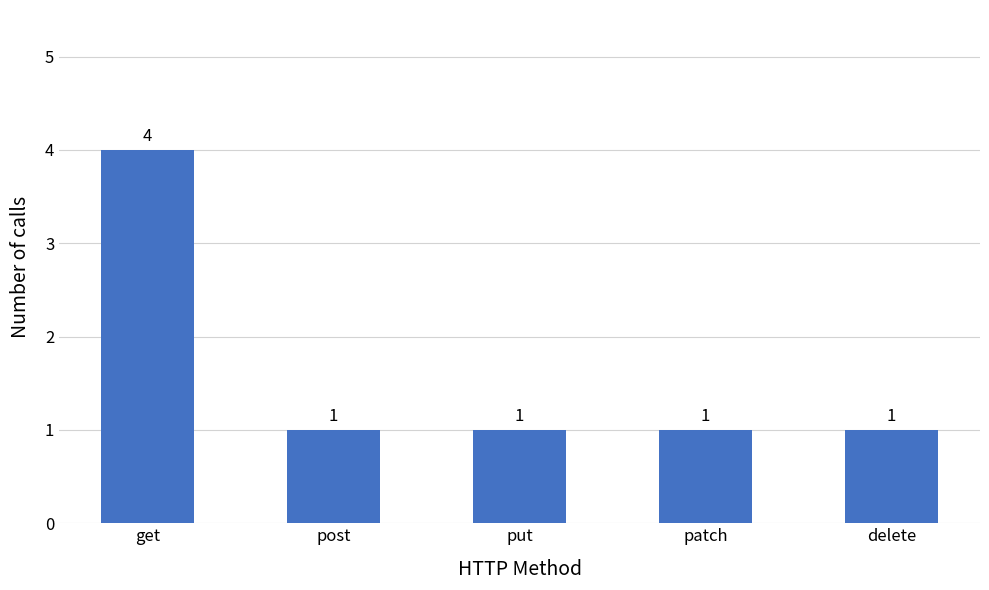

Which category has the highest value across all series?

get